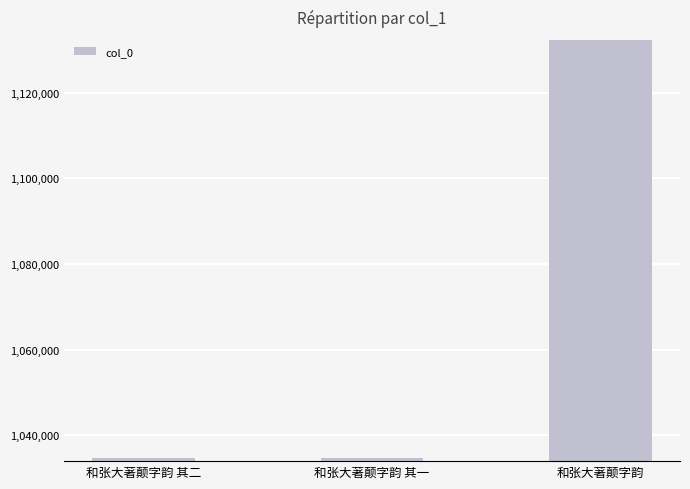

What is the label of the 1st bar from the left?

和张大著颠字韵 其二